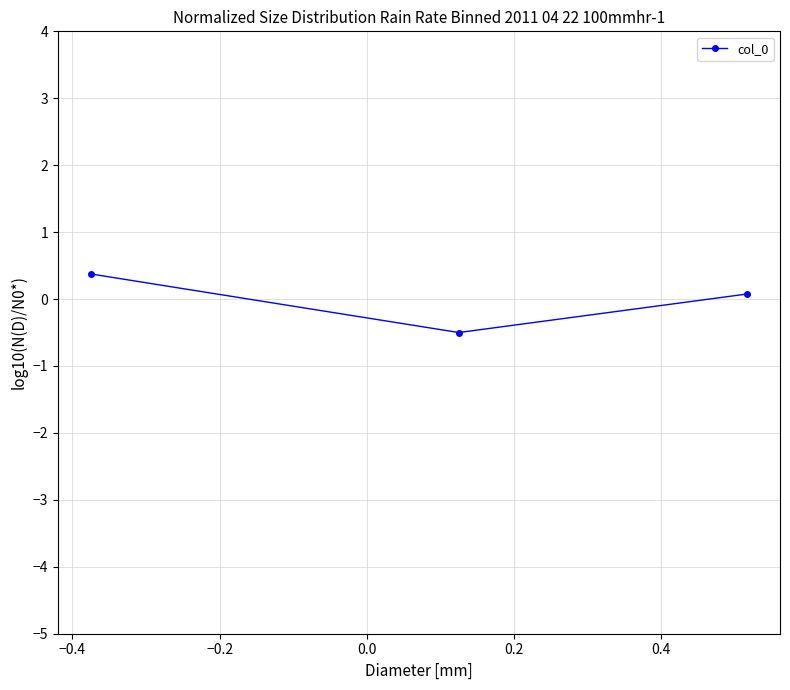

What is the difference between the second highest and minimum values?

0.6